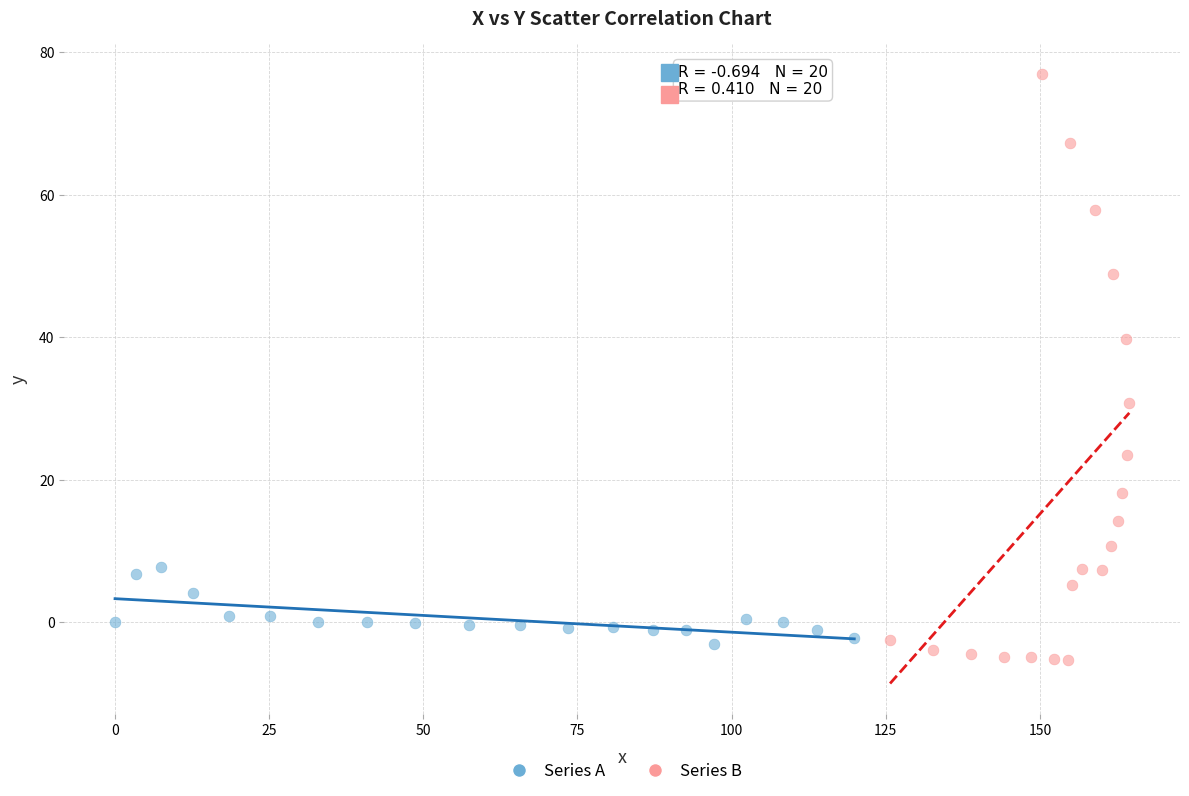

What are all the series names shown in the legend?

Series A, Series B